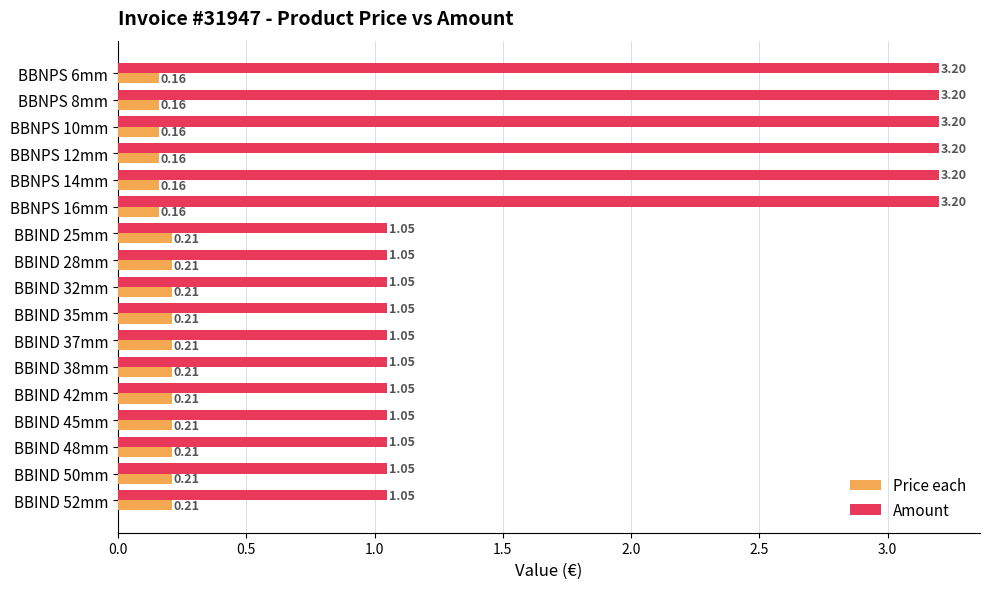

Count the Price each values in the range 0 to 1.

17